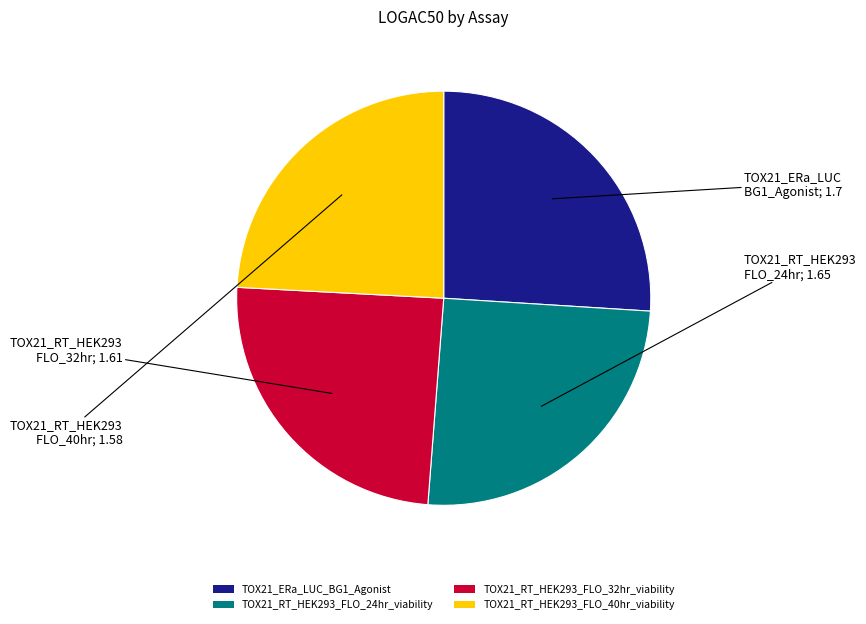

The TOX21_RT_HEK293_FLO_40hr_viability slice represents 24% of the pie. True or false?

True